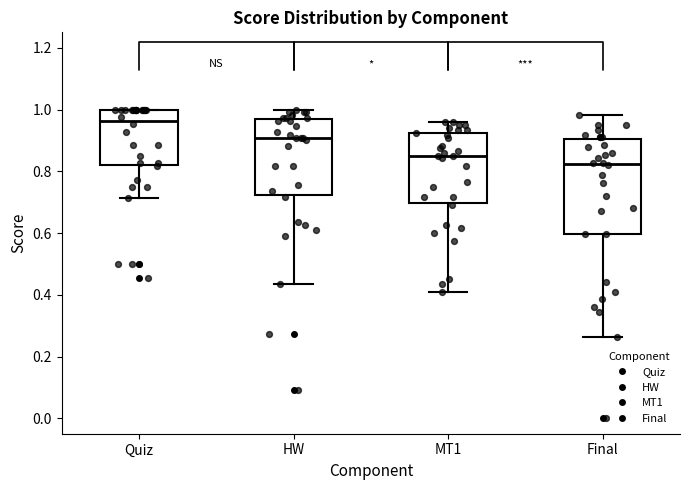

Which box has the lowest median line?

Final